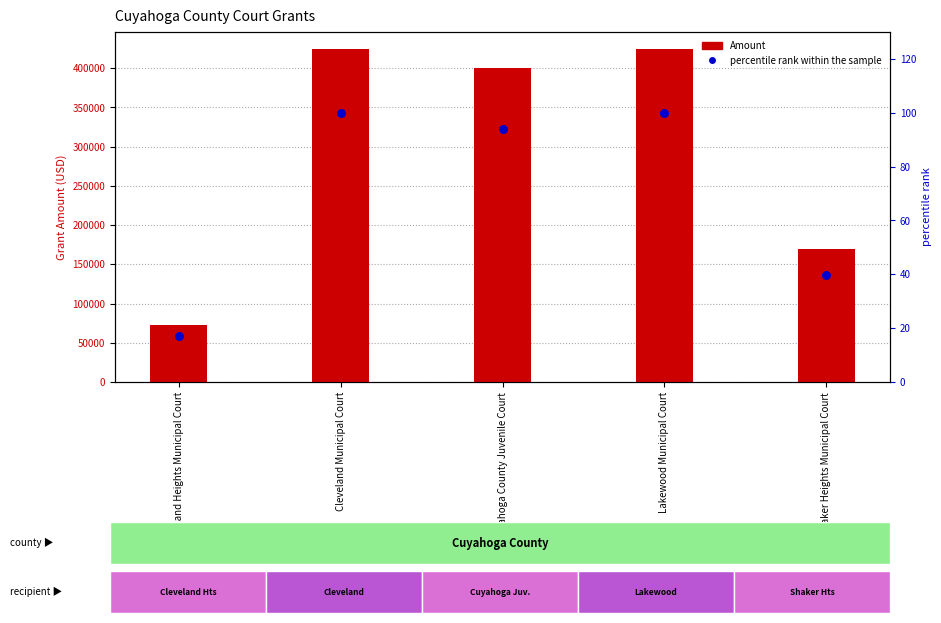

Which series reaches the minimum Y coordinate?

percentile rank within the sample